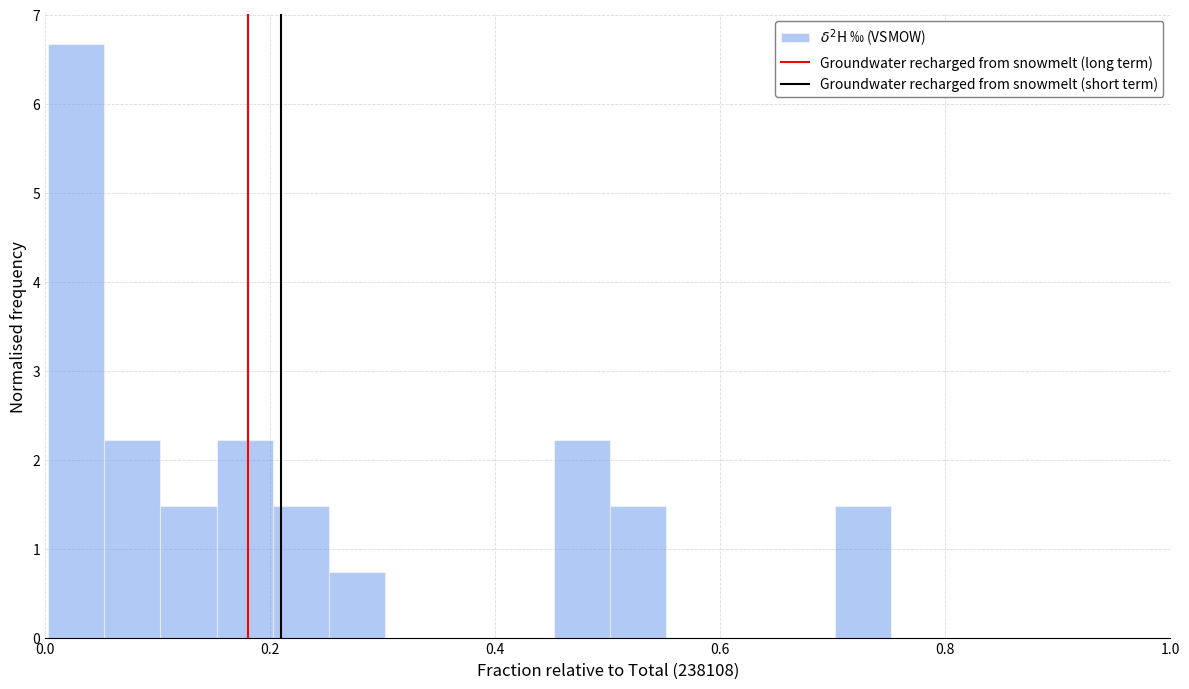

Read against the x-axis, roughly where is the centre of the tallest bar?

0.02